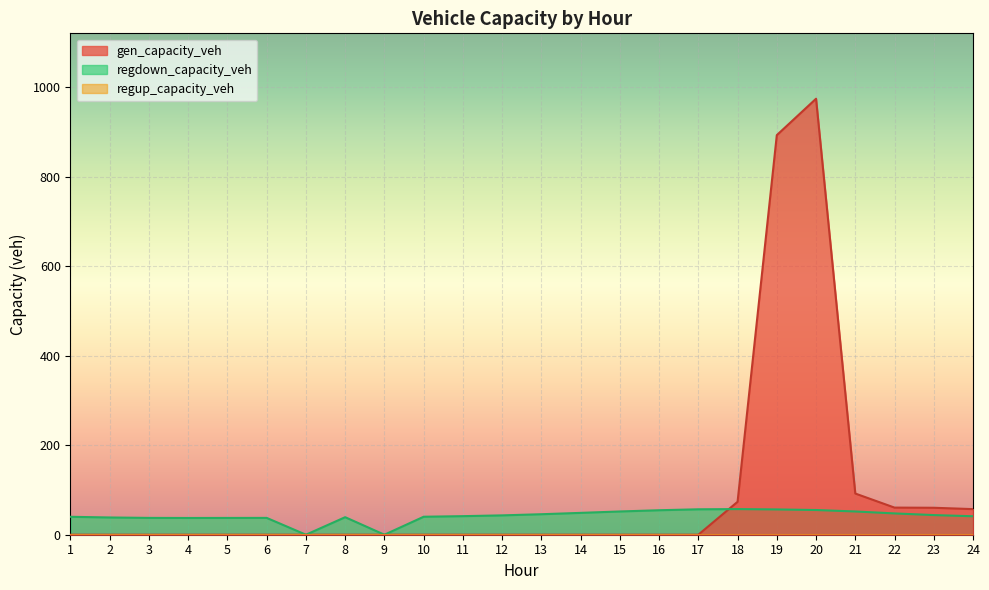

Which category has the lowest value in the gen_capacity_veh series?

1